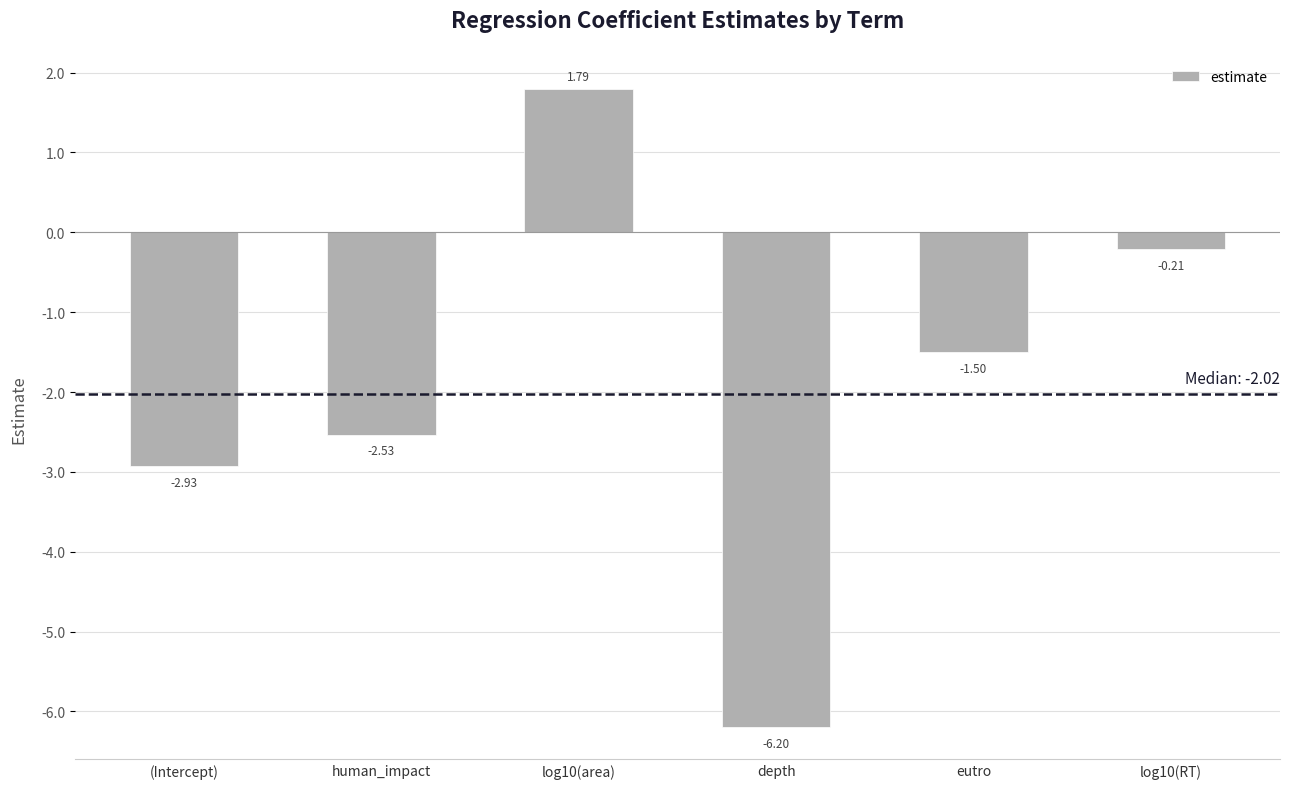

What is the difference between the maximum and minimum values?

8.0